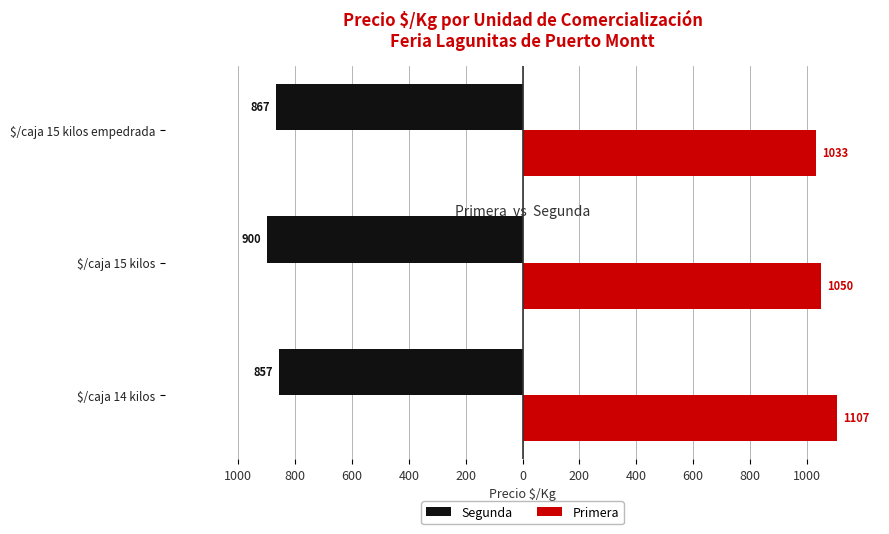

What is the value of the Primera bar at the 3rd from the left?

1033